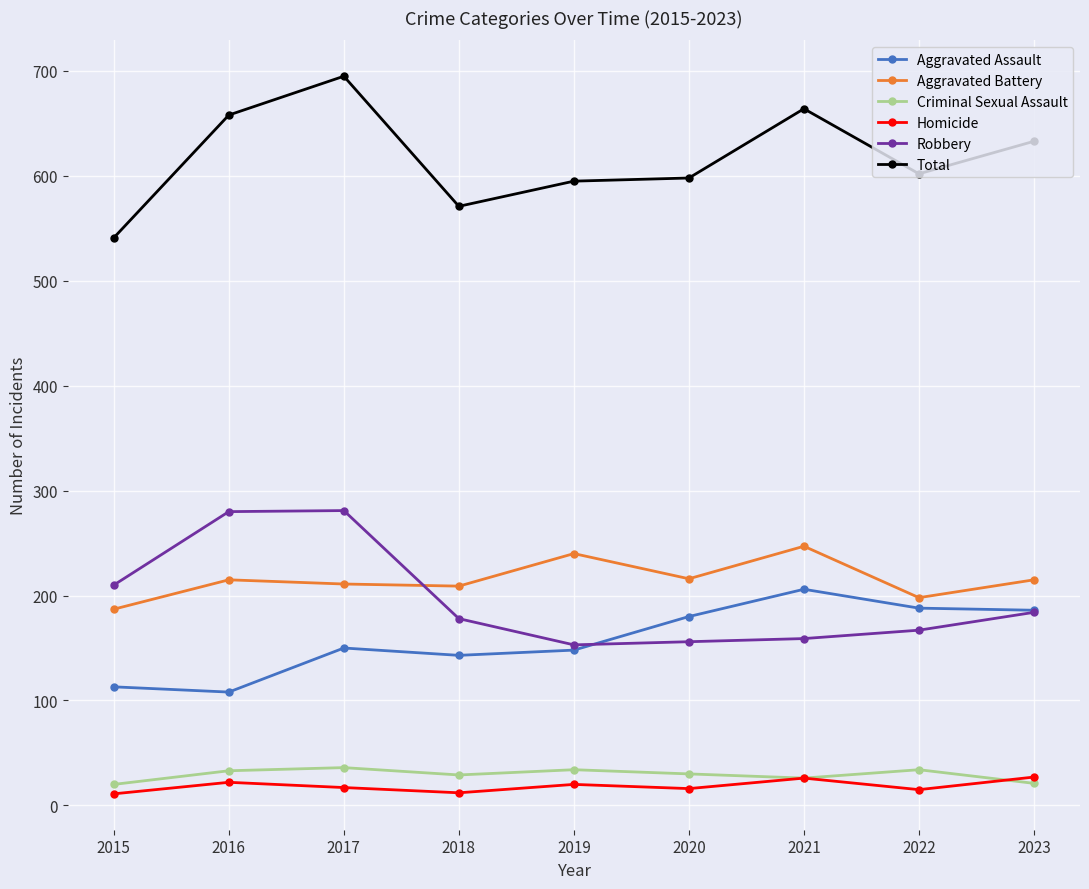

How many lines are shown in the chart?

6